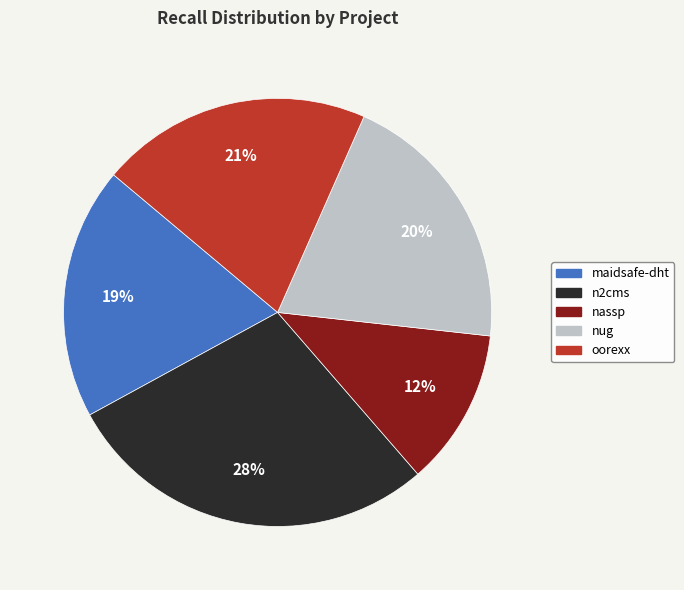

What is the smallest slice in the pie chart?

nassp